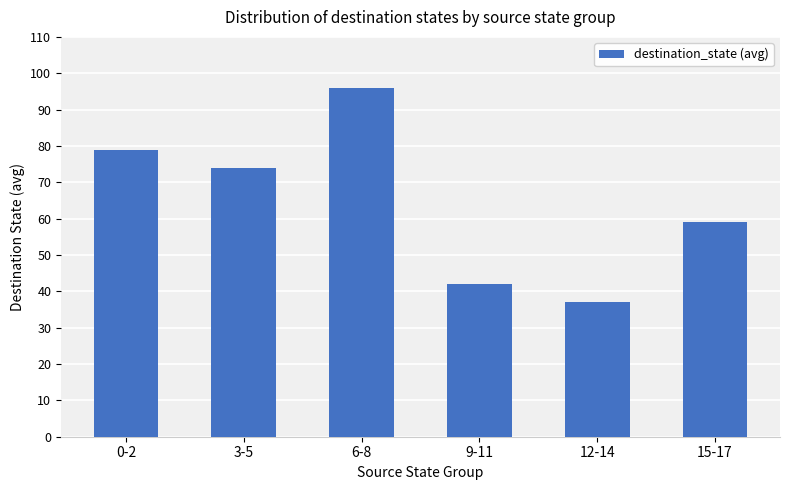

What is the difference between the values at 9-11 and 15-17?

17